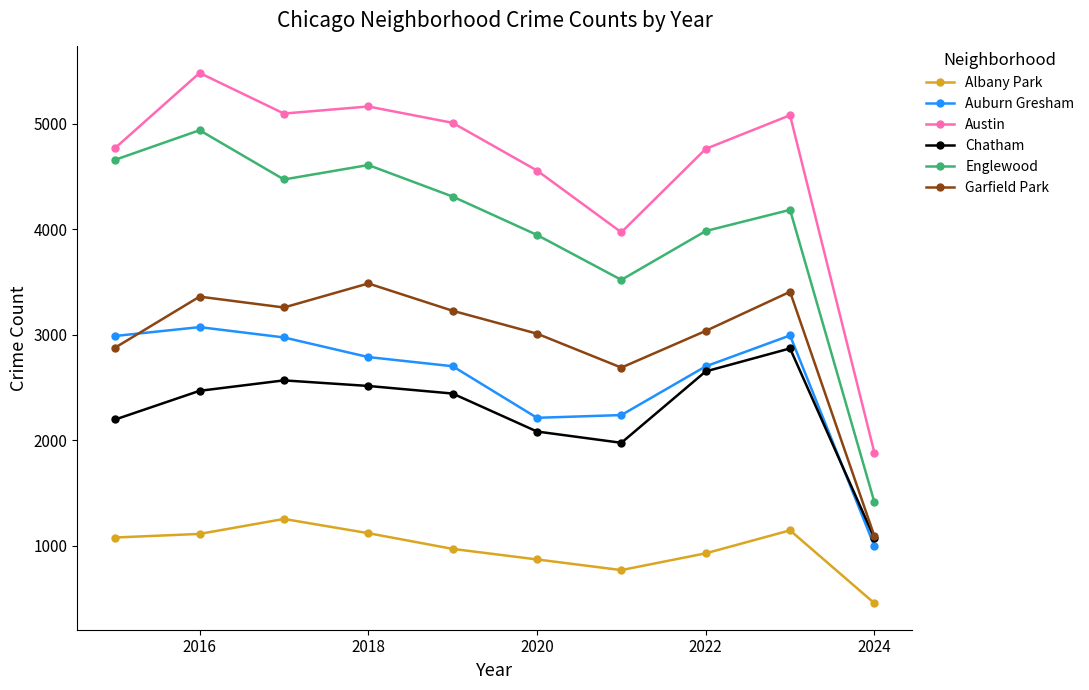

True or false: Chatham and Austin intersect in this chart.

False